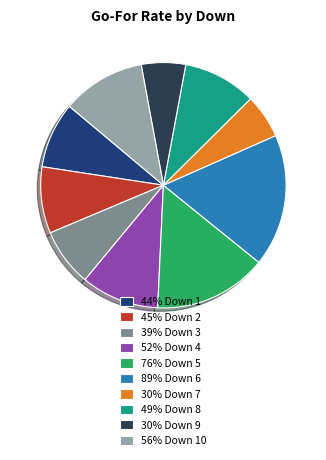

How many segments does this pie chart have?

10